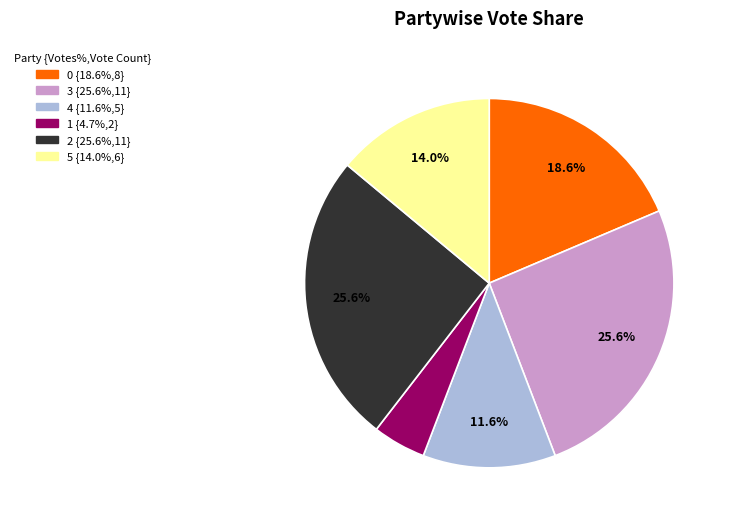

How many slices are in this pie chart?

6